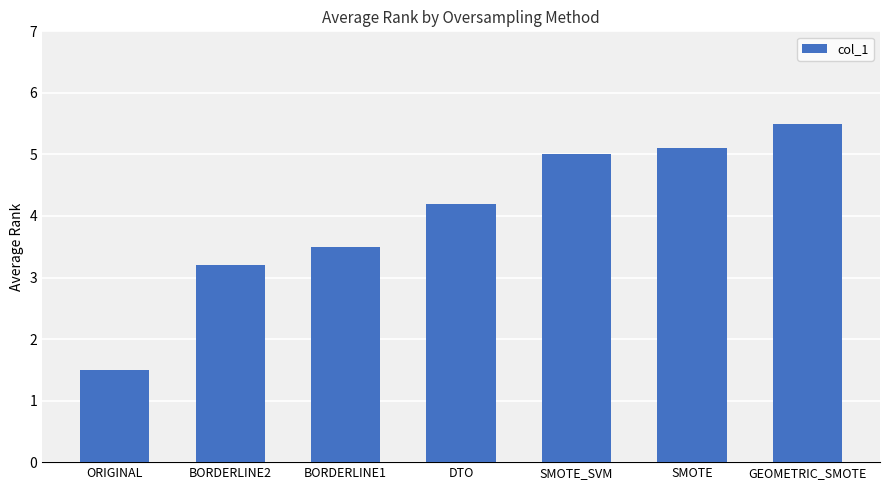

How many bars are there in total?

7